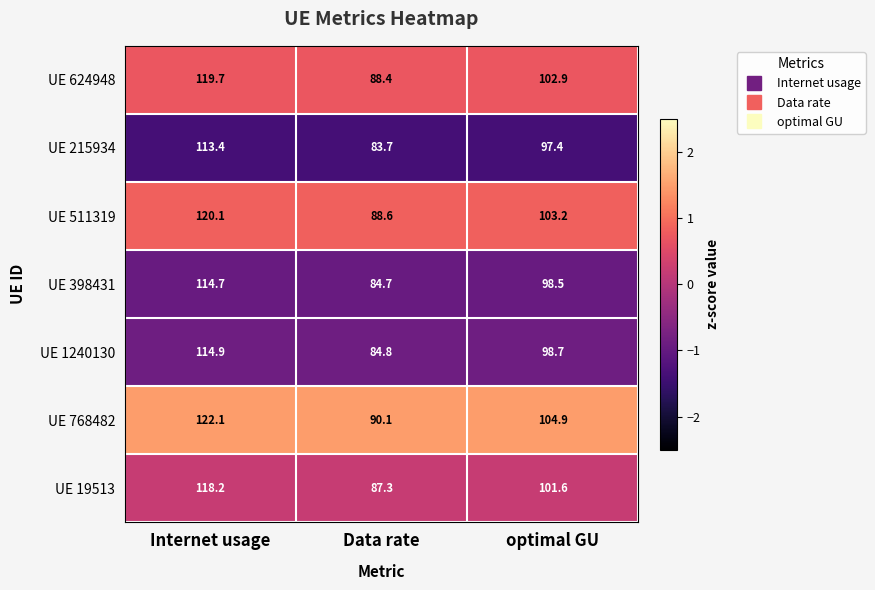

Rank the series at Internet usage from highest to lowest value.

UE 768482, UE 511319, UE 624948, UE 19513, UE 1240130, UE 398431, UE 215934